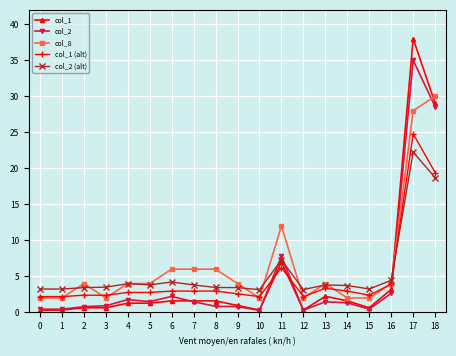

What are all the series names shown in the legend?

col_1, col_2, col_8, col_1 (alt), col_2 (alt)